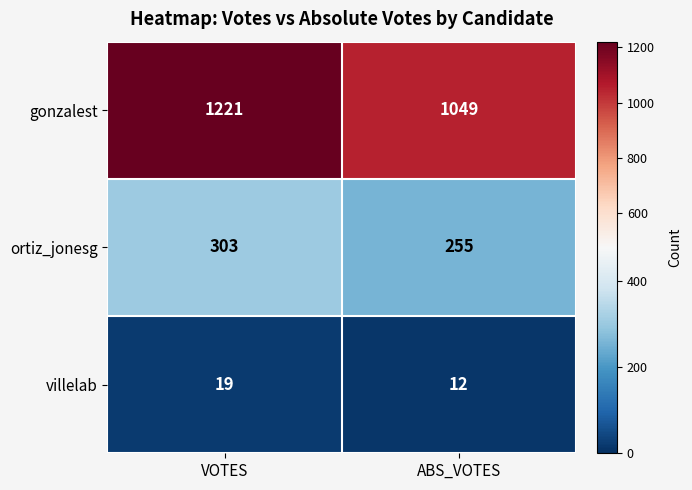

What is the sum of the gonzalest values at VOTES and ABS_VOTES?

2270